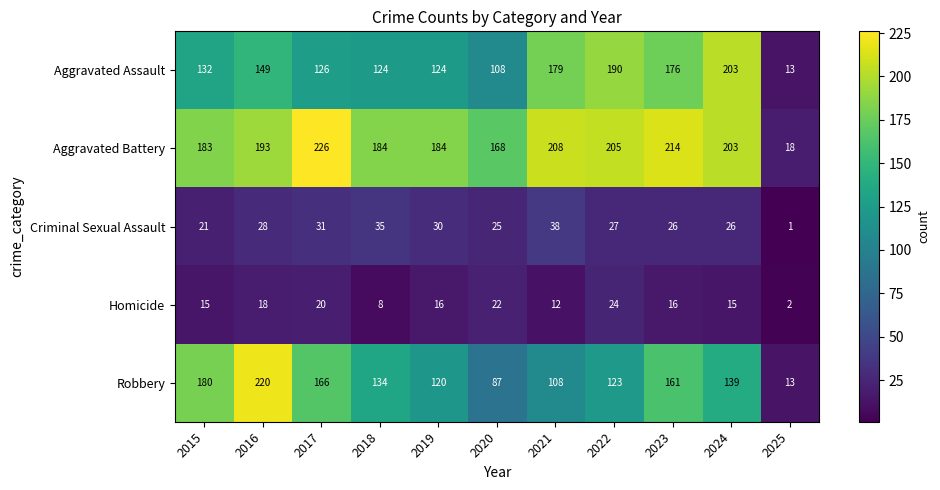

At which label is Robbery closest to 116?

2019